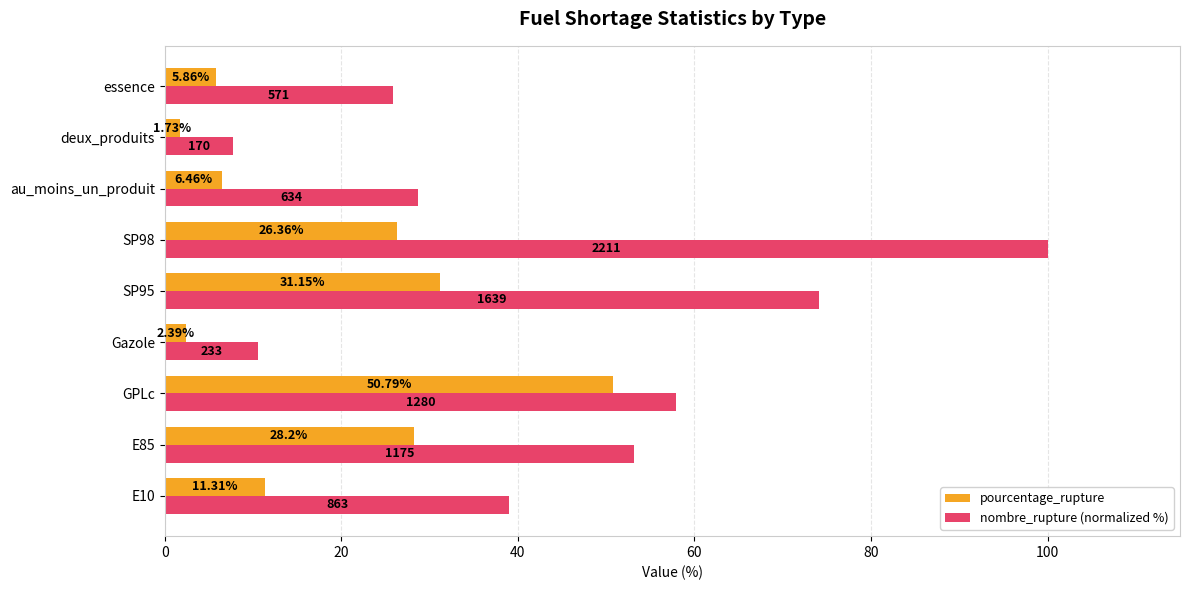

What is the greatest value displayed?

100.0